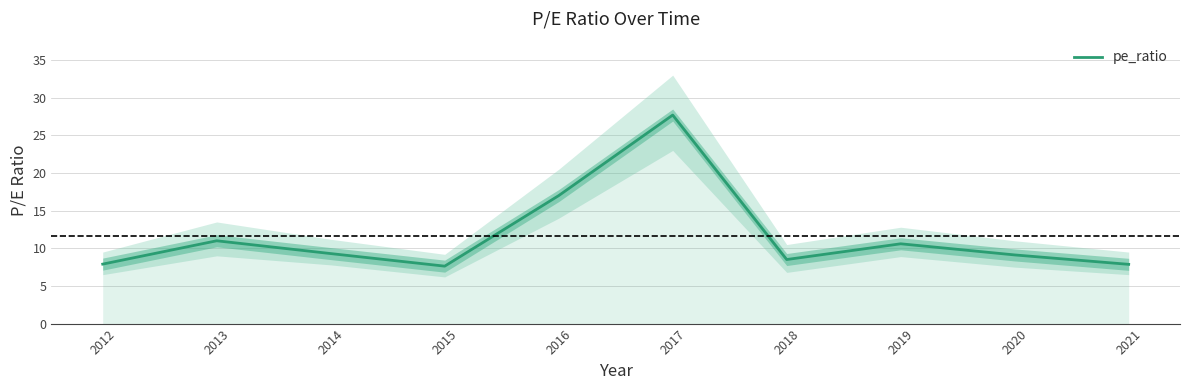

What is the smallest value displayed?

7.6